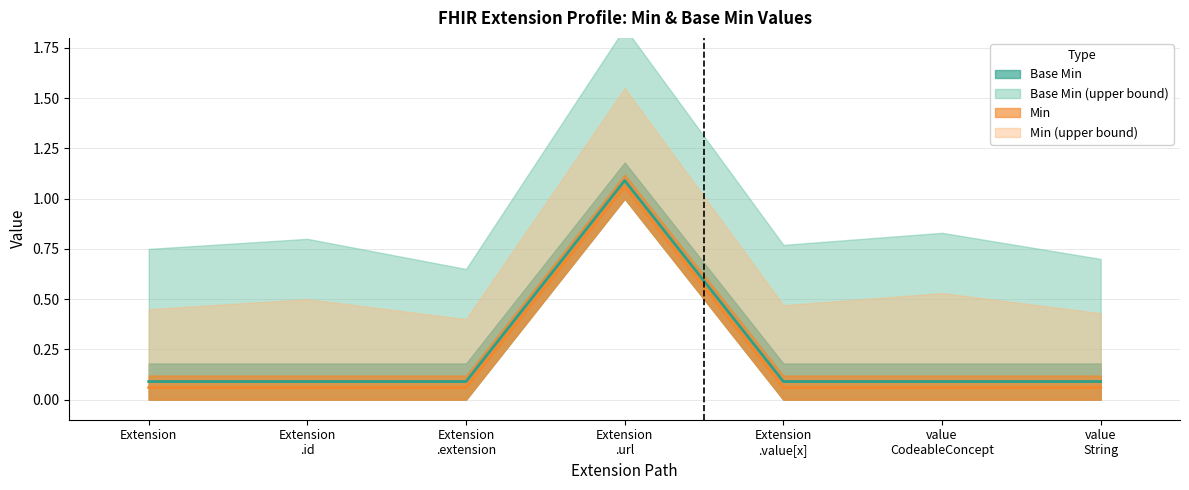

Which has a higher value, Extension .extension or Extension .value[x]?

Extension .extension